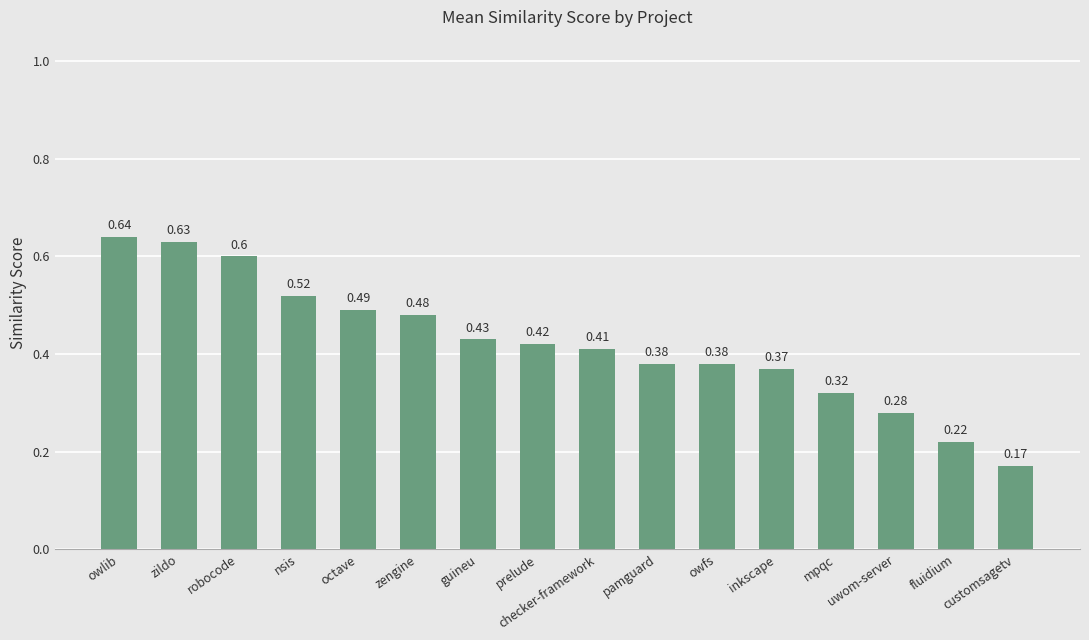

Count the number of data series in this chart.

1